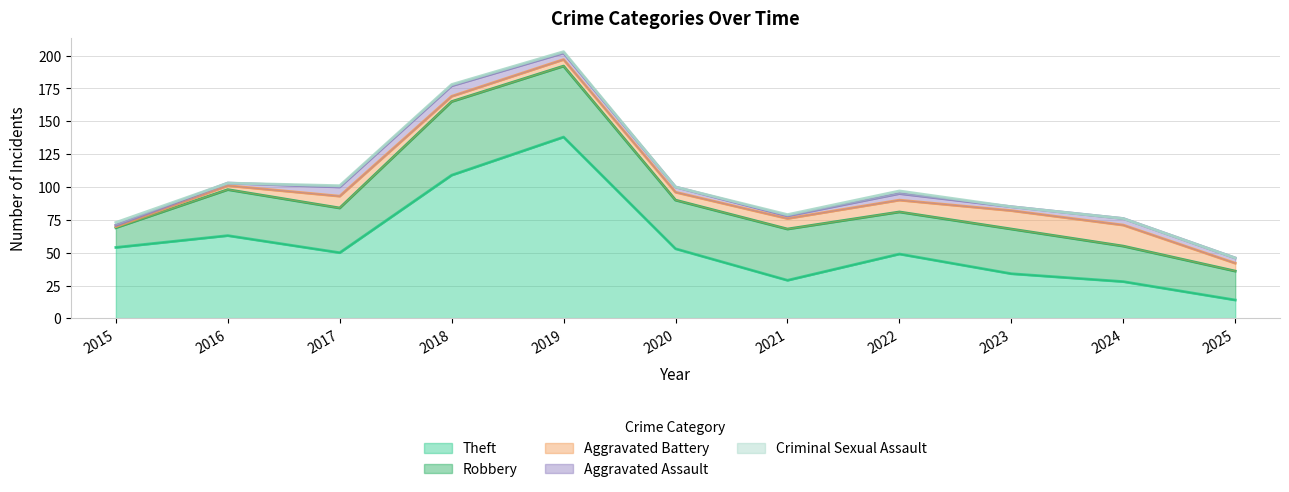

How many interior local valleys does the Criminal Sexual Assault series have?

2